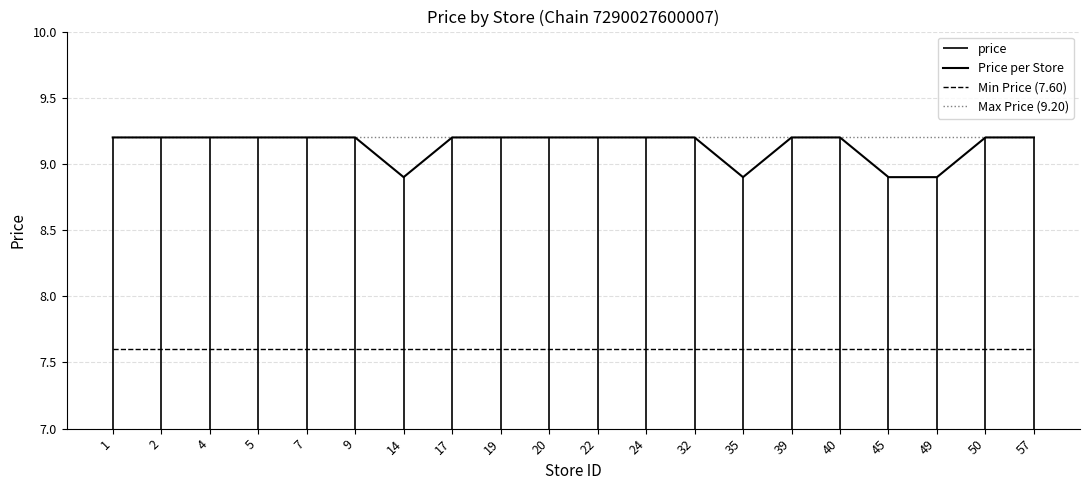

What is the sum of the Max Price (9.20) values at 4 and 40?

18.4